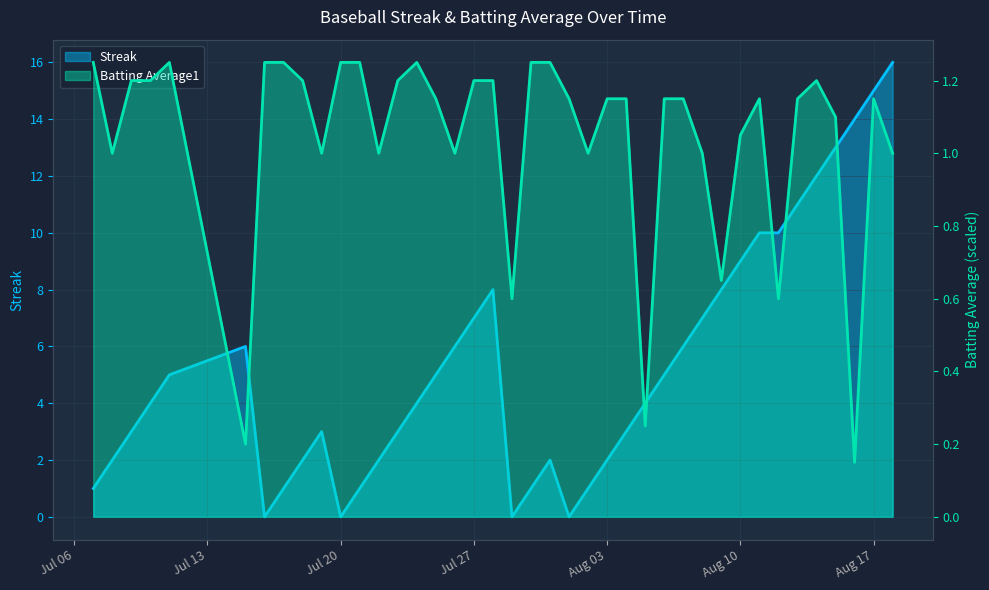

Read the Streak value at 2010-07-17.

1.0